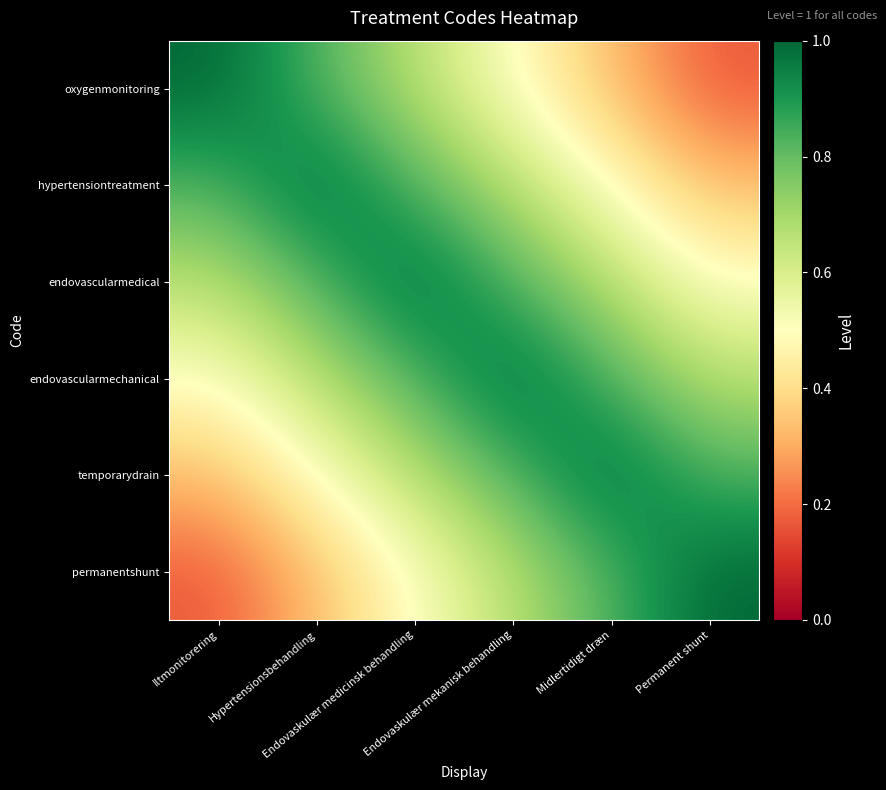

What is the smallest value displayed?

0.2